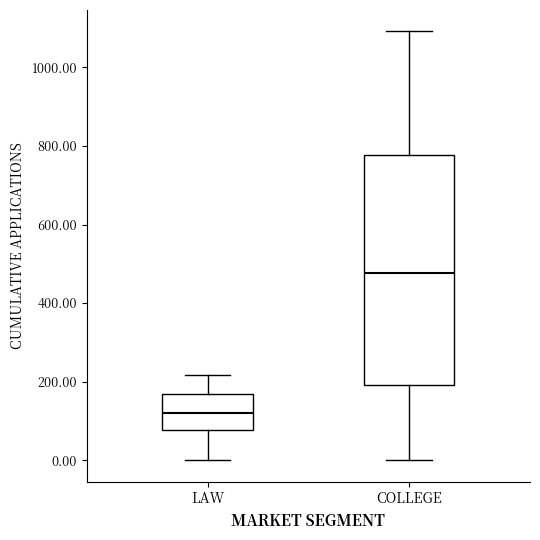

Reading left to right, read every box against the y-axis: the position of its median line, the range the box covers, and the ends of its whiskers. The values are not printed on the chart, so give them approximately, as read against the axis.

LAW: median 120, box 80 to 160, whiskers 0 to 220
COLLEGE: median 480, box 200 to 780, whiskers 0 to 1100